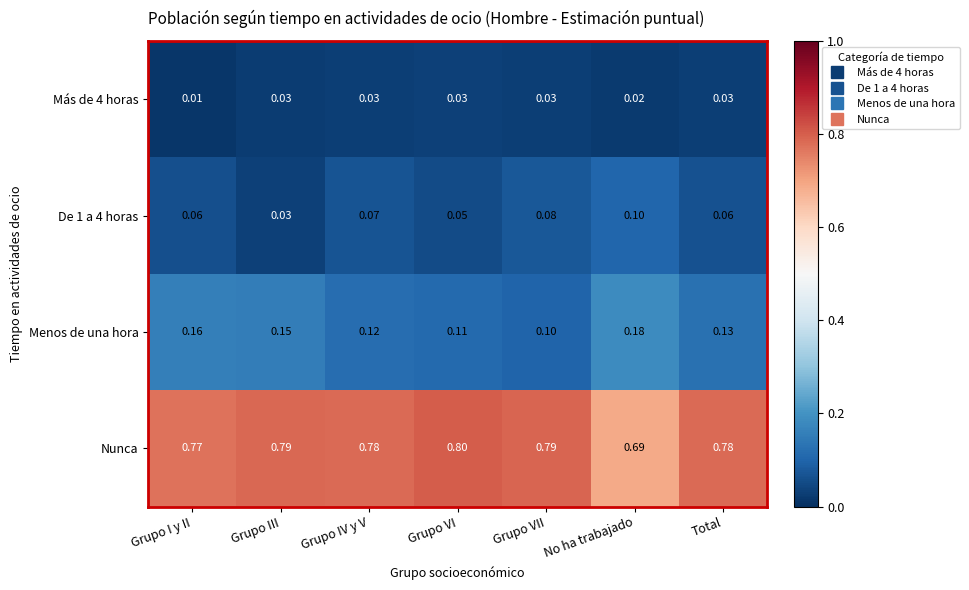

Which series has the largest range (max minus min)?

Nunca